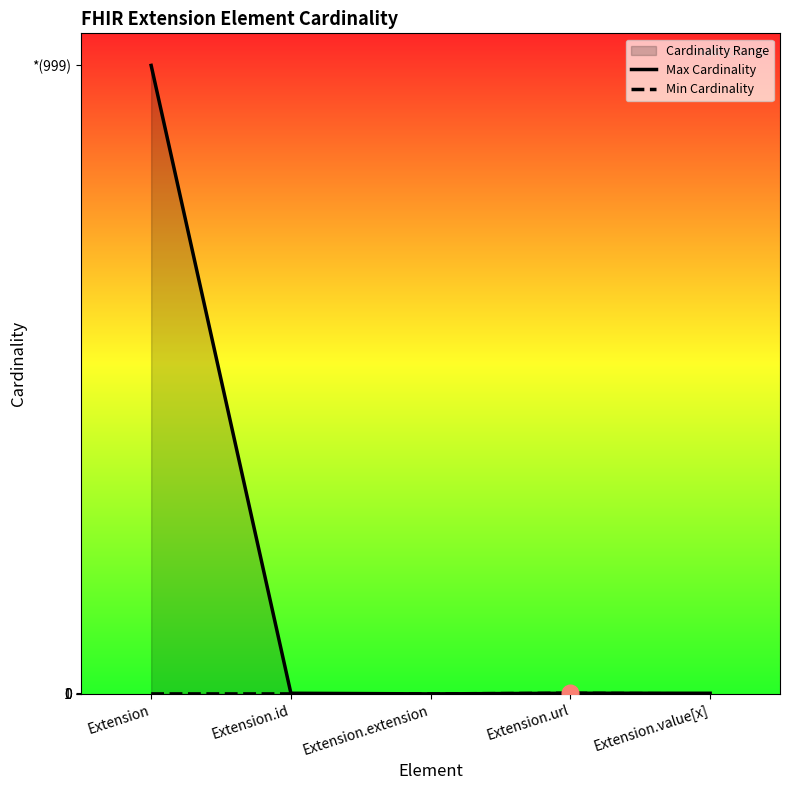

How many data points does each series have?

5